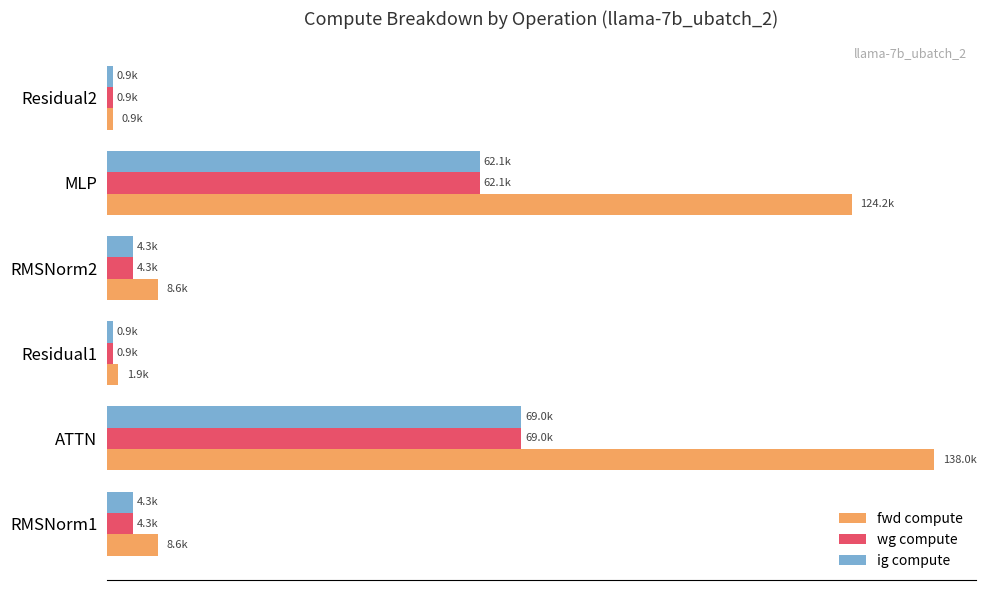

What are all the series names shown in the legend?

fwd compute, wg compute, ig compute